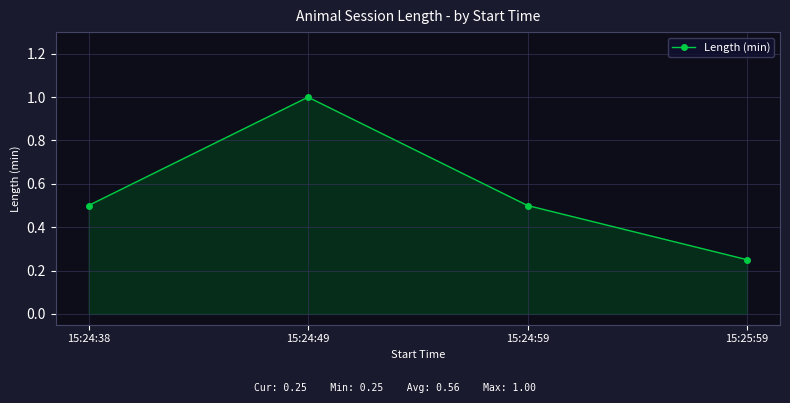

What is the approximate value at 15:24:49?

1.0